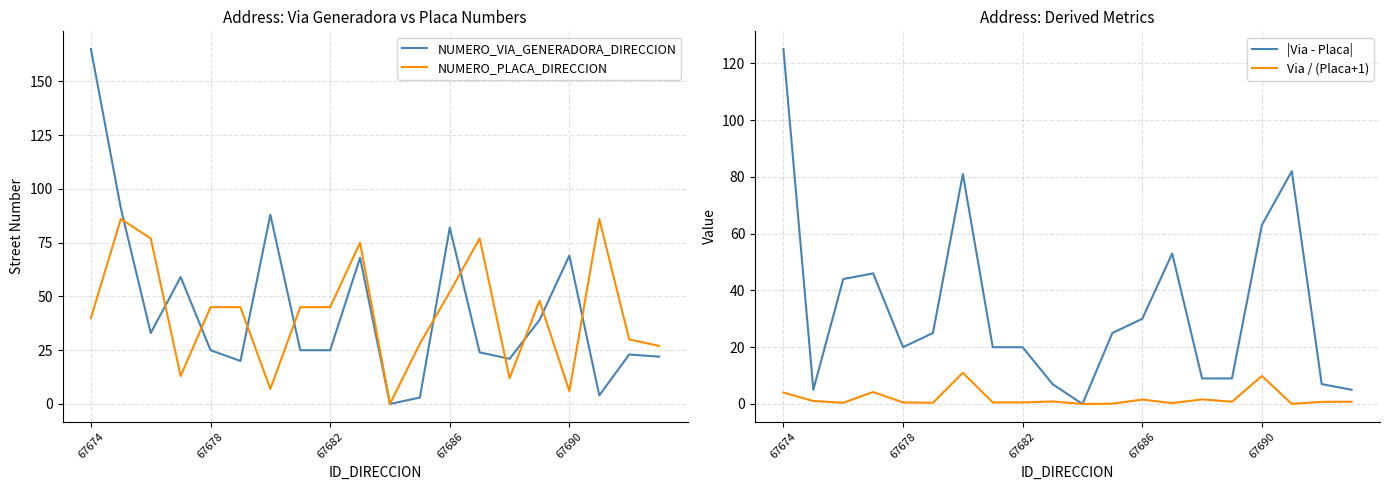

Is it true that NUMERO_VIA_GENERADORA_DIRECCION equals 21.0 at 14?

True